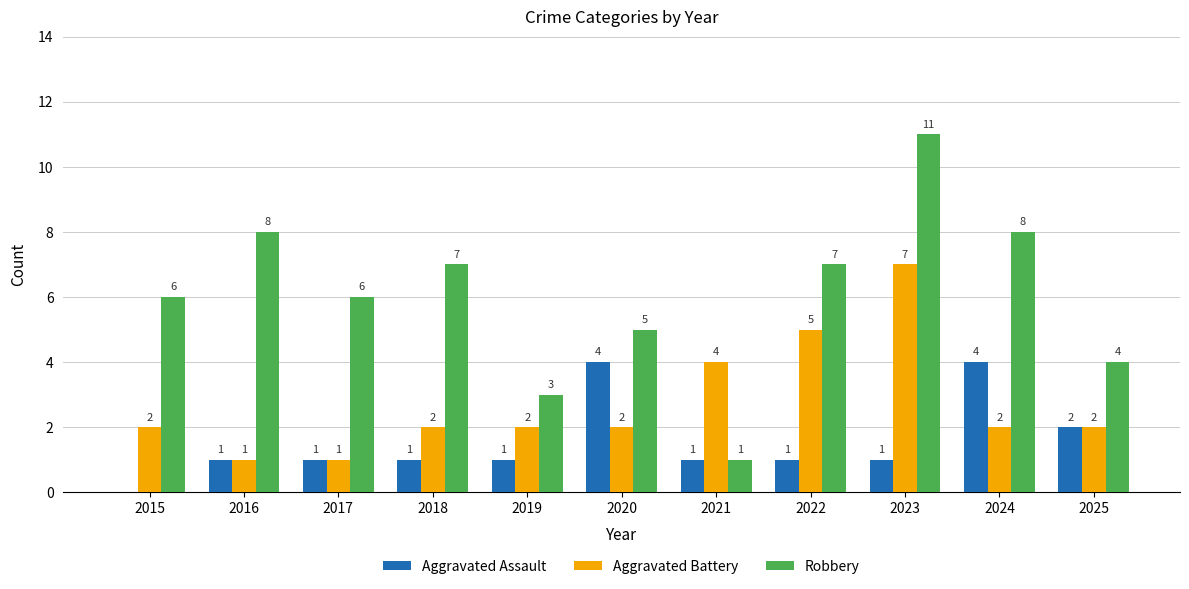

The Aggravated Assault series shows 1 at 2019. True or false?

True